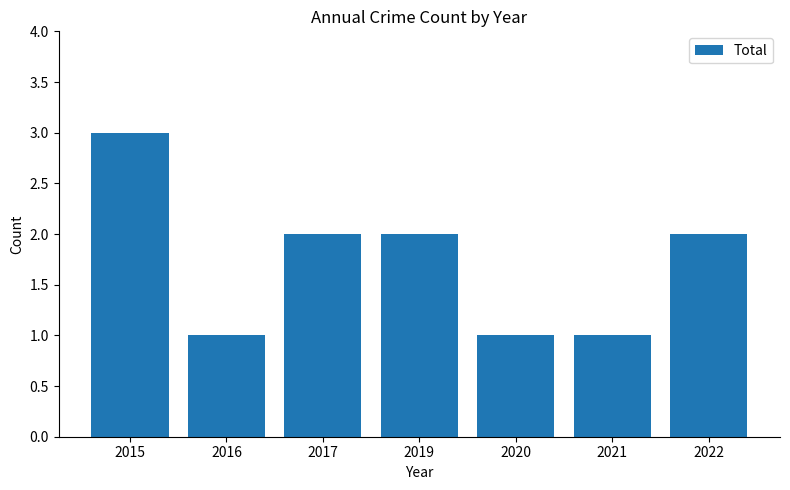

What is the sum of all values?

12